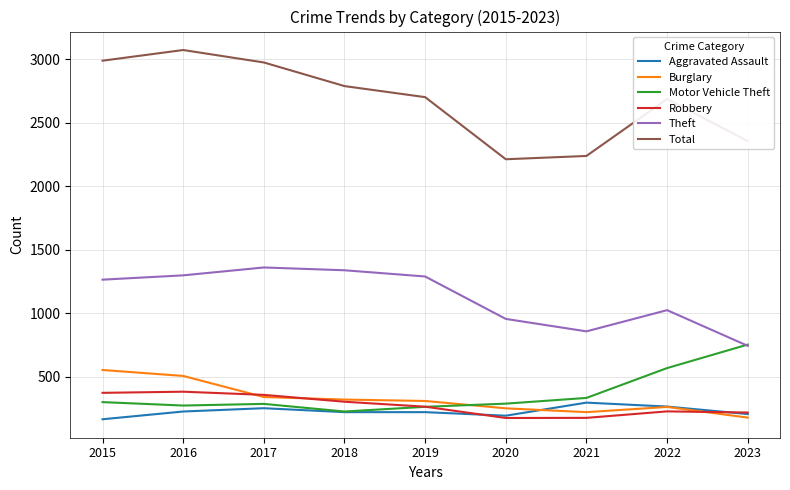

What is the total value across all series at 2018?

5190